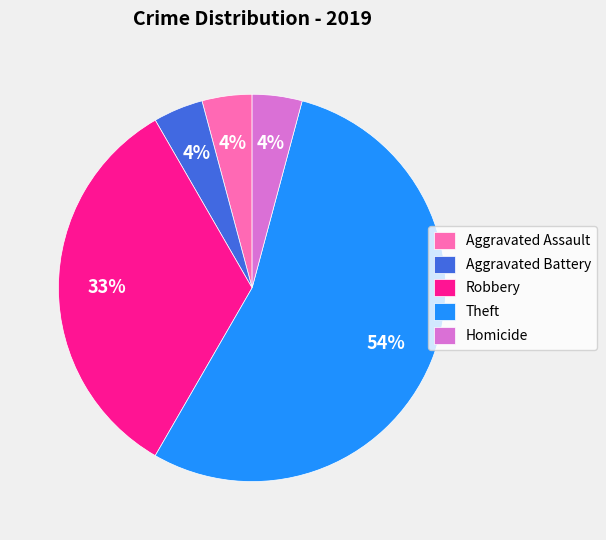

To the nearest percent, what is the combined percentage of Aggravated Assault and Homicide?

8%